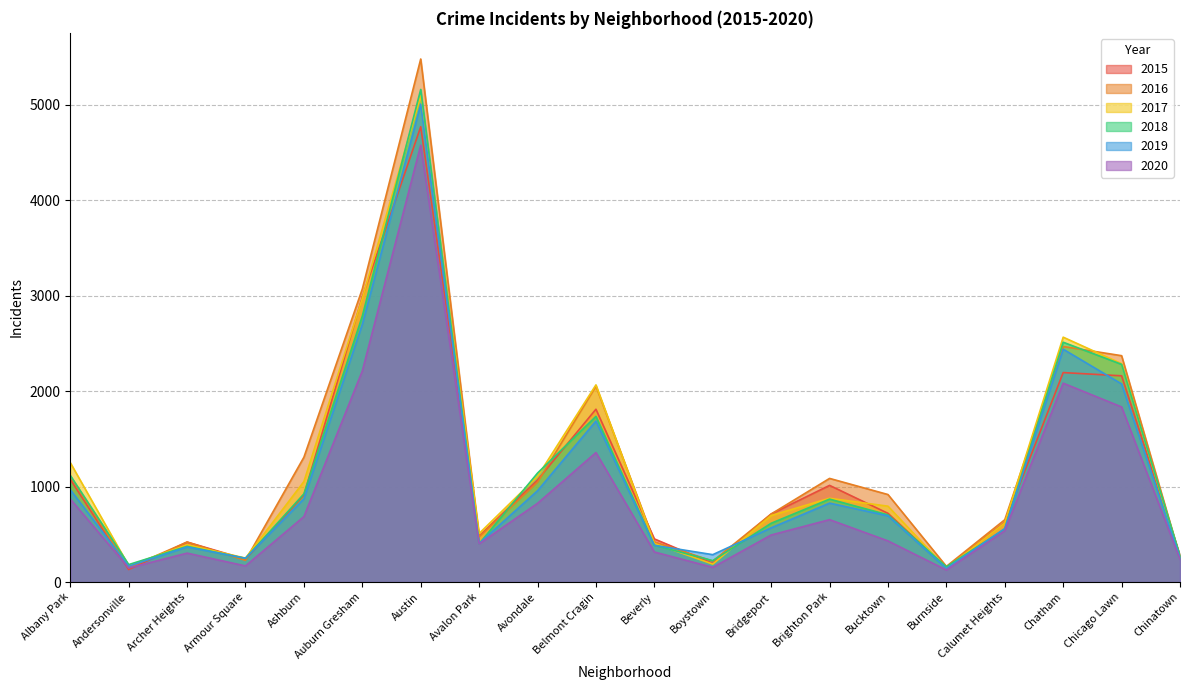

What is the difference between the maximum and minimum values in the 2019 series?

4866